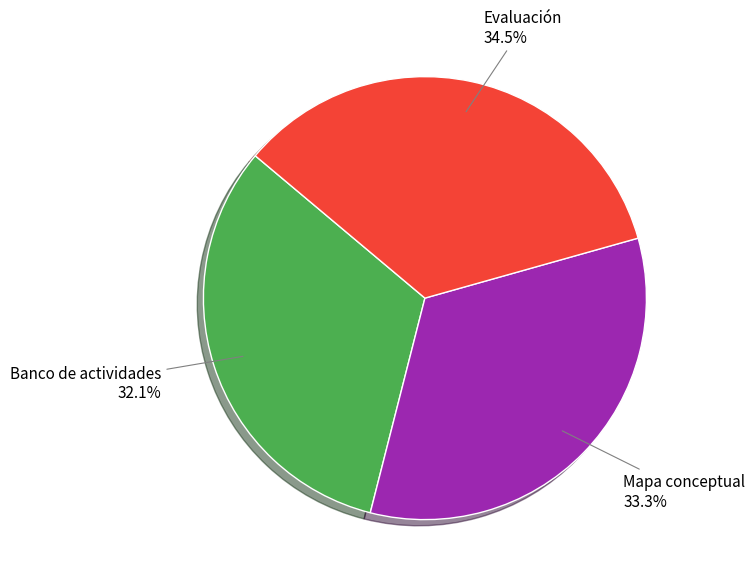

Is there any slice that represents more than half of the pie?

No